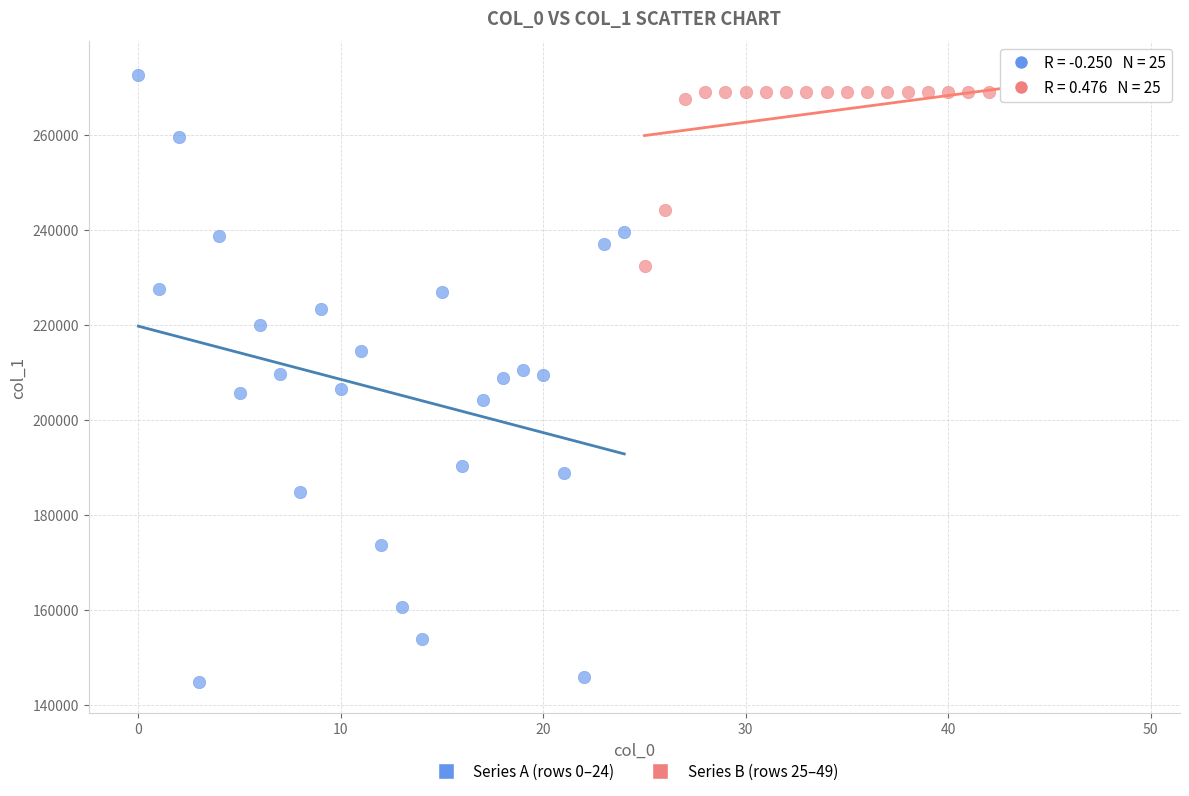

Which series has the largest Y range (max minus min)?

Series A (rows 0–24)